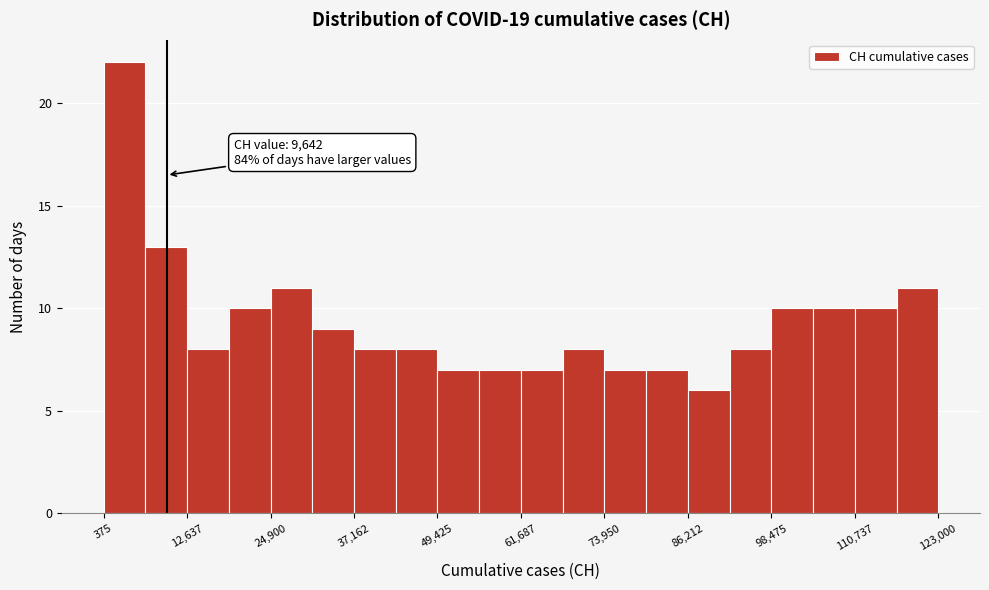

Around what value on the x-axis is the tallest bar? Give the approximate position of its centre, as read against the axis.

4000